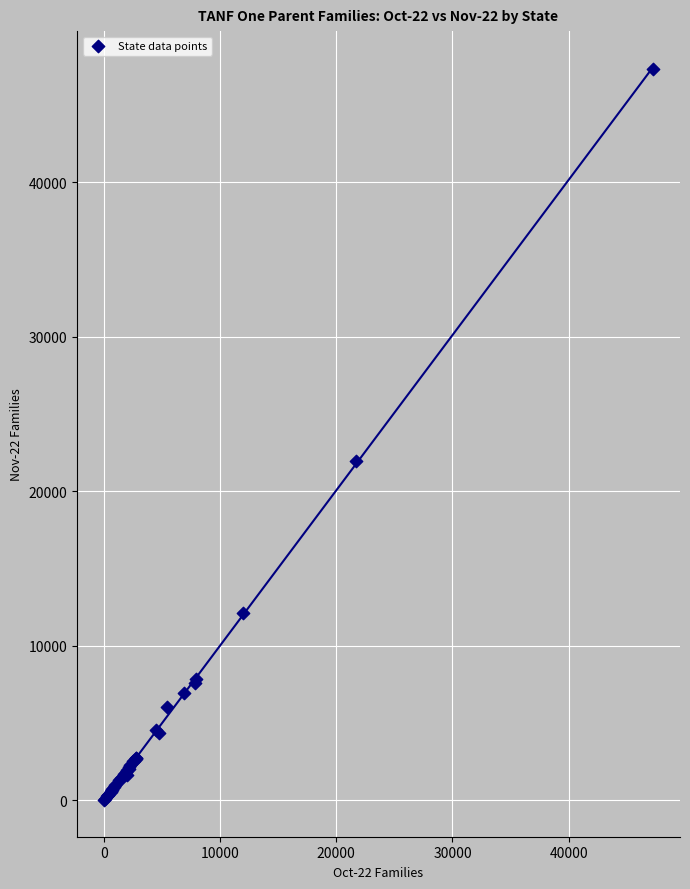

What Y value in the scatter plot is closest to 23698?

21947